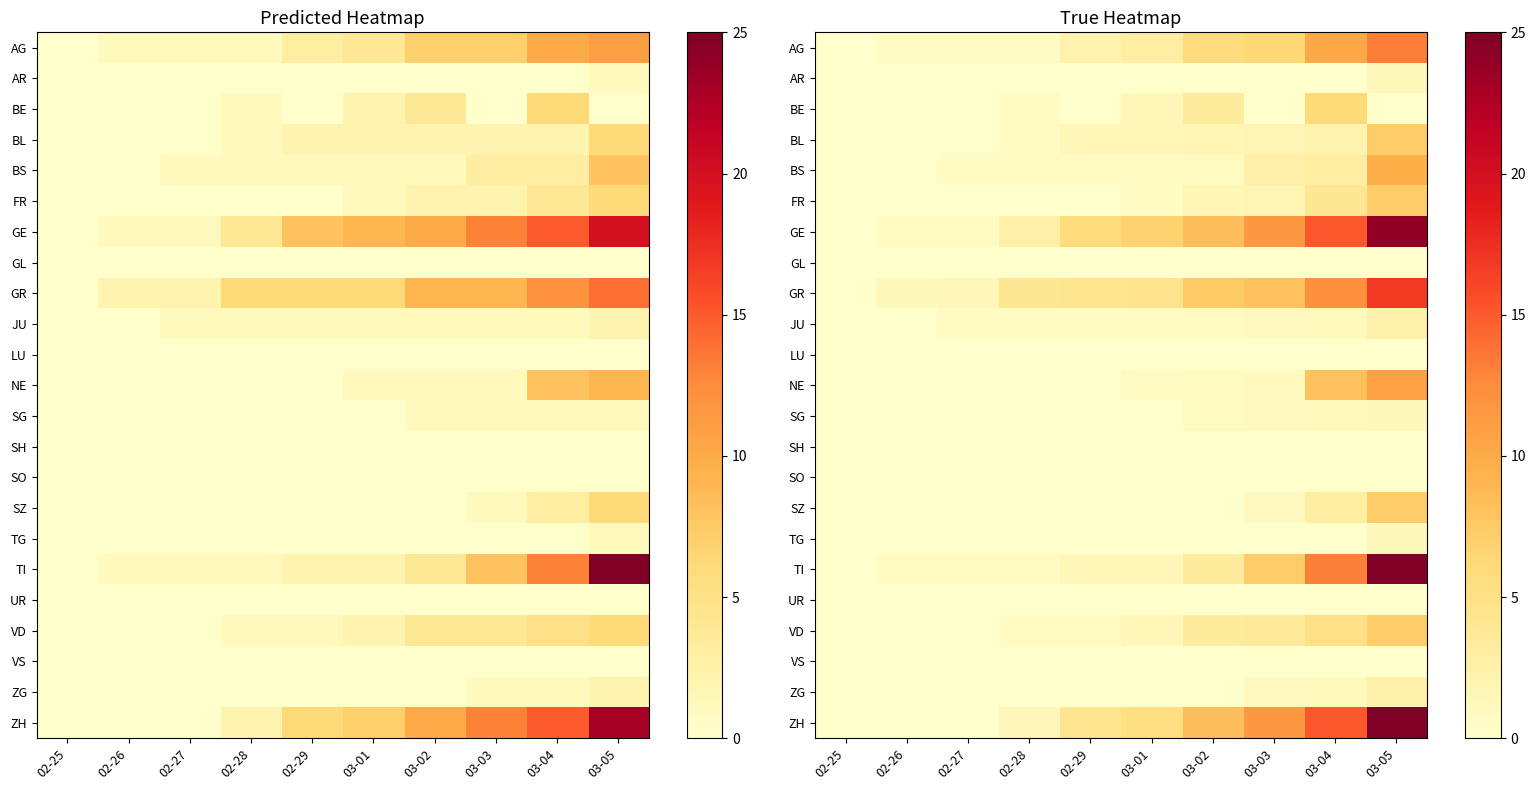

At which label does VS reach its minimum?

02-25